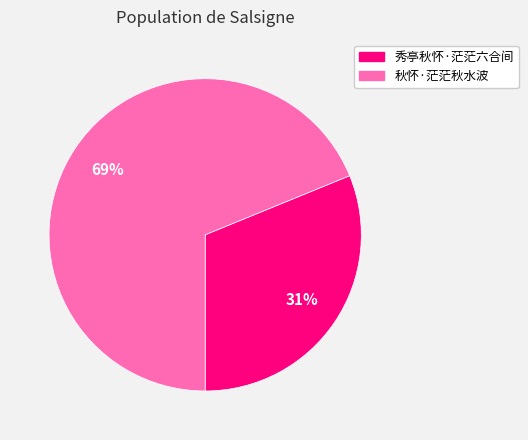

To the nearest percent, what is the difference between the largest and smallest slice percentages?

38%